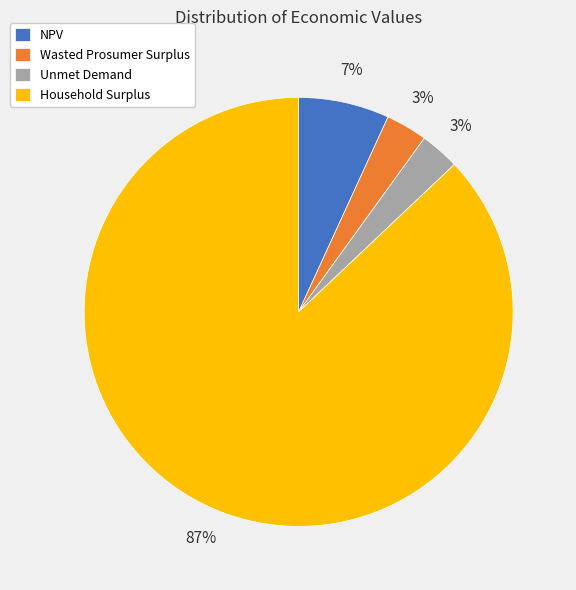

Count the number of slices in the pie.

4